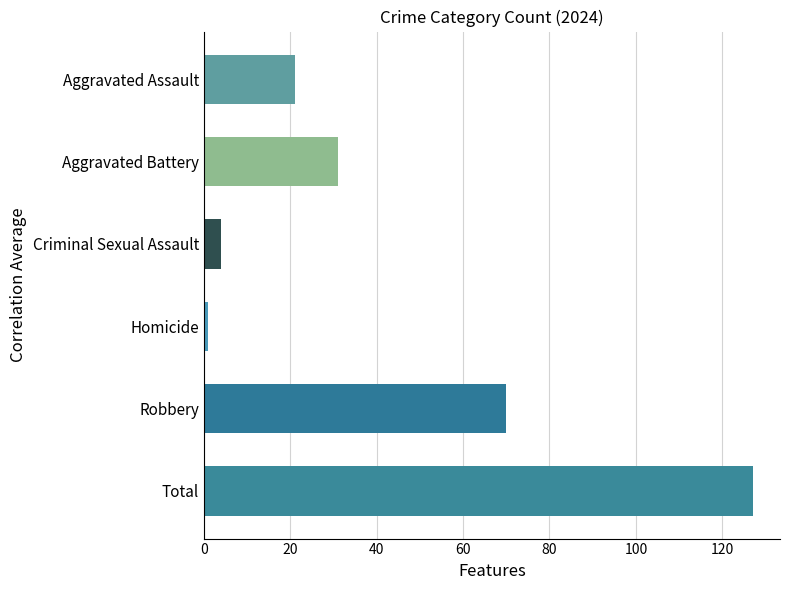

Which has a higher value, Aggravated Assault or Total?

Total